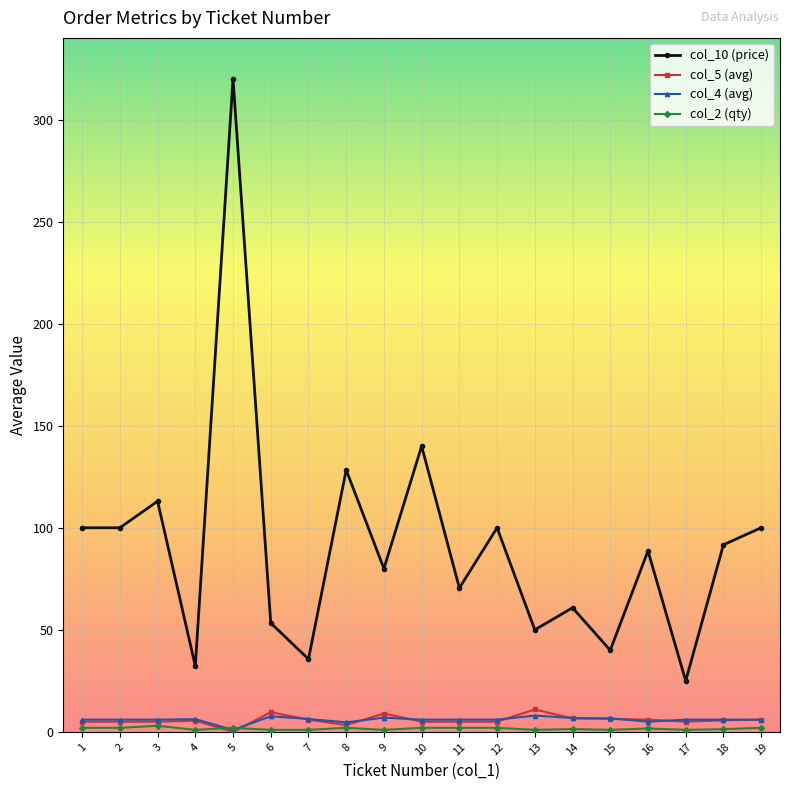

What is the average value of the col_5 (avg) series?

5.8